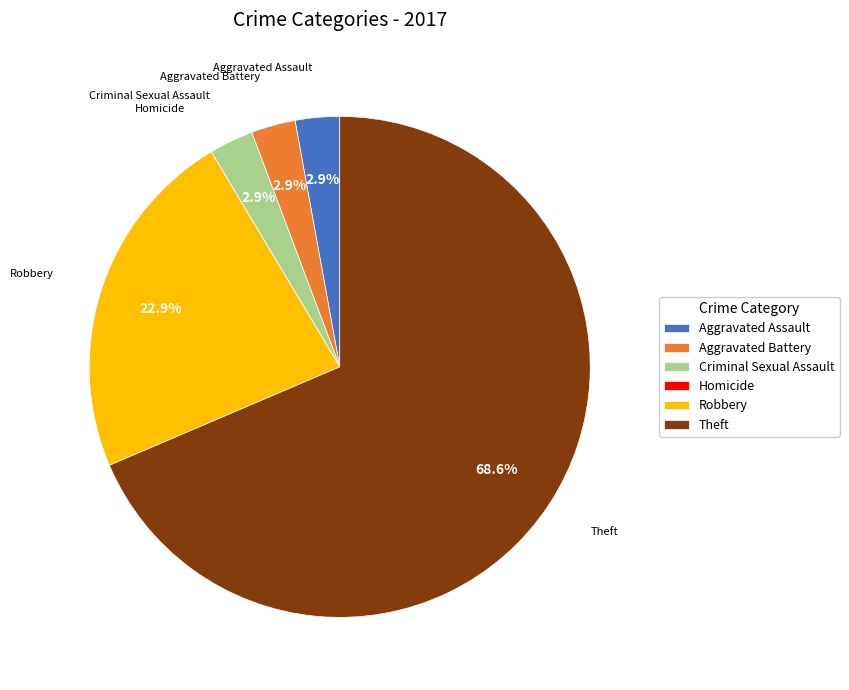

What is the largest slice in the pie chart?

Theft